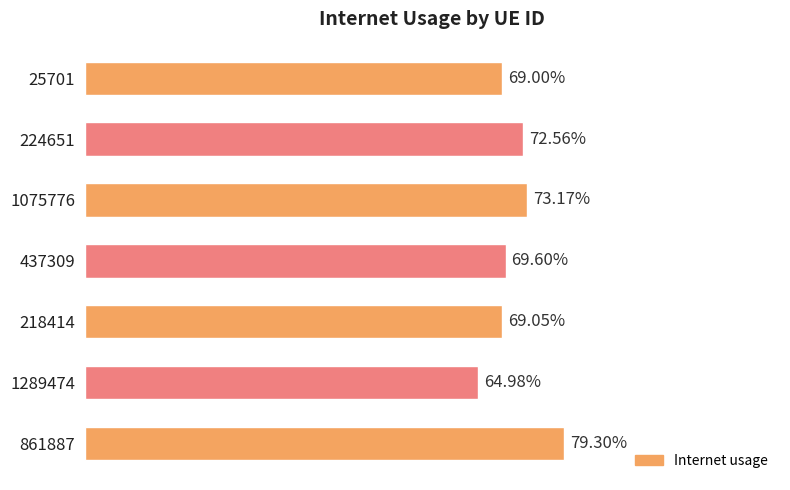

Does the chart contain any negative values?

No